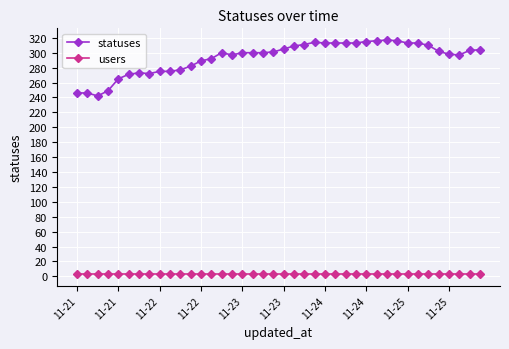

Rank the series by their average value, from lowest to highest.

users, statuses